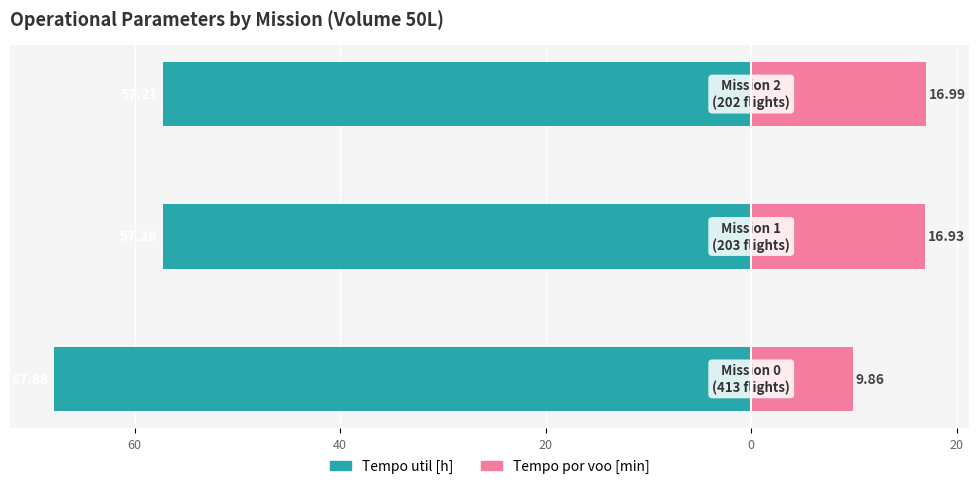

What are all the series names shown in the legend?

Tempo util [h], Tempo por voo [min]